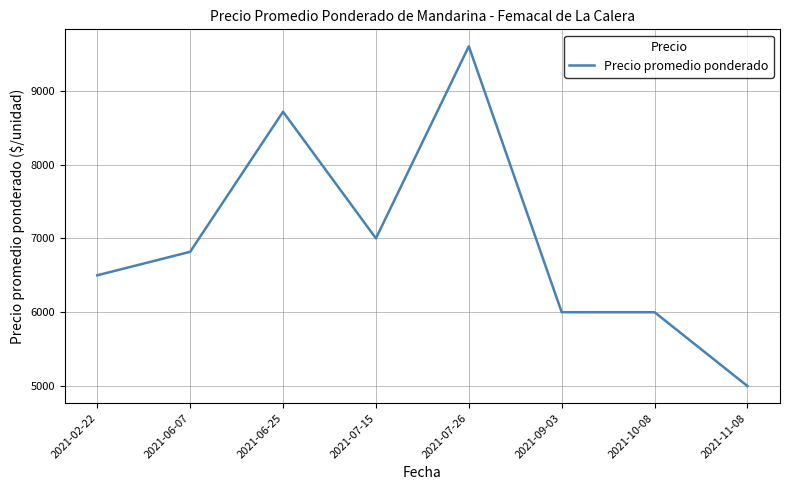

Reading right to left, list all the values displayed in this chart.

5000.0	6000.0	6000.0	9600.0	7000.0	8714.3	6818.2	6500.0